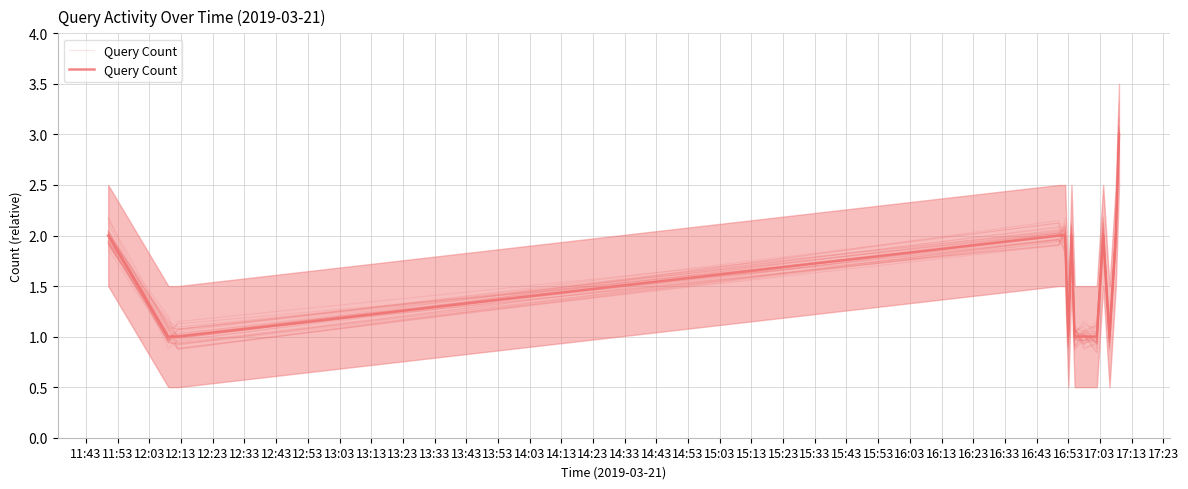

True or false: the data shows 1 at 12:03.

True